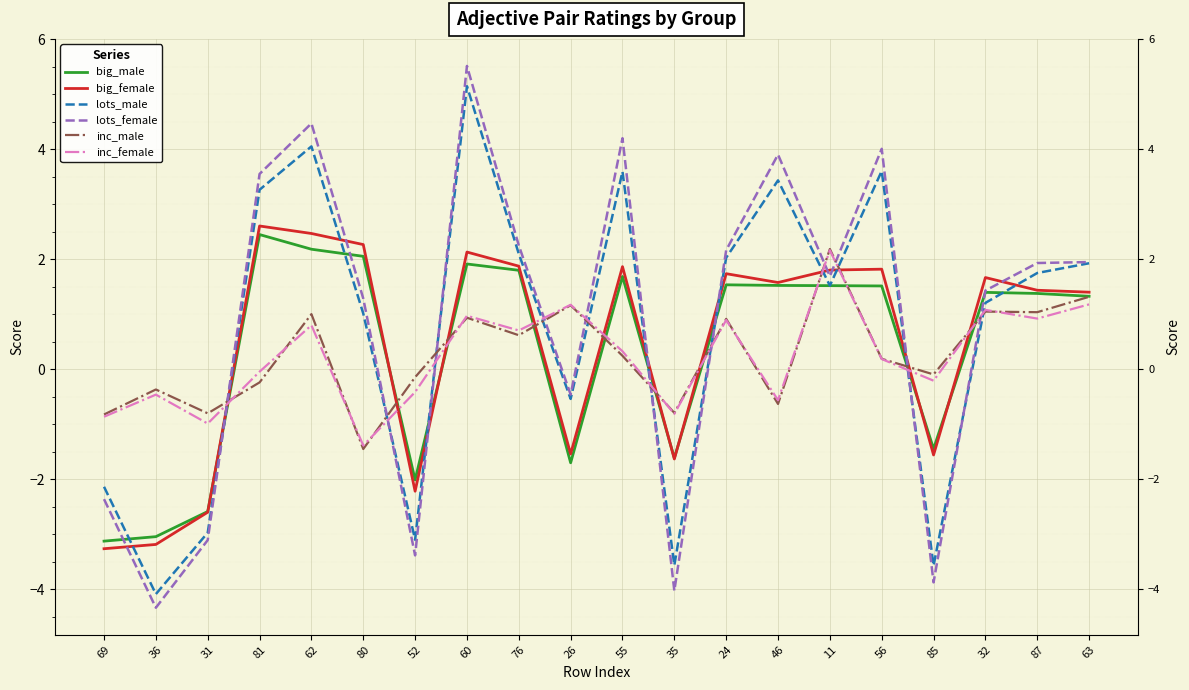

How many positive values does the lots_female series have?

13